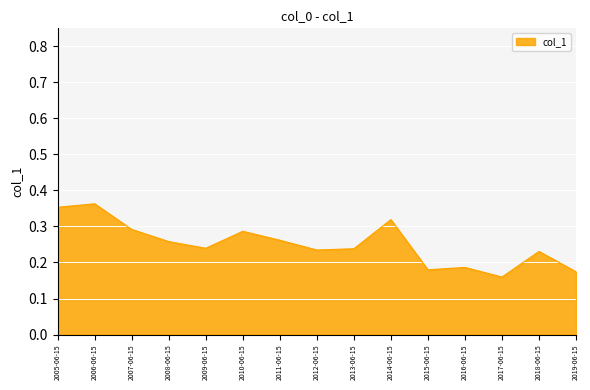

What is the change in value from 2017-06-15 to 2018-06-15?

+0.1